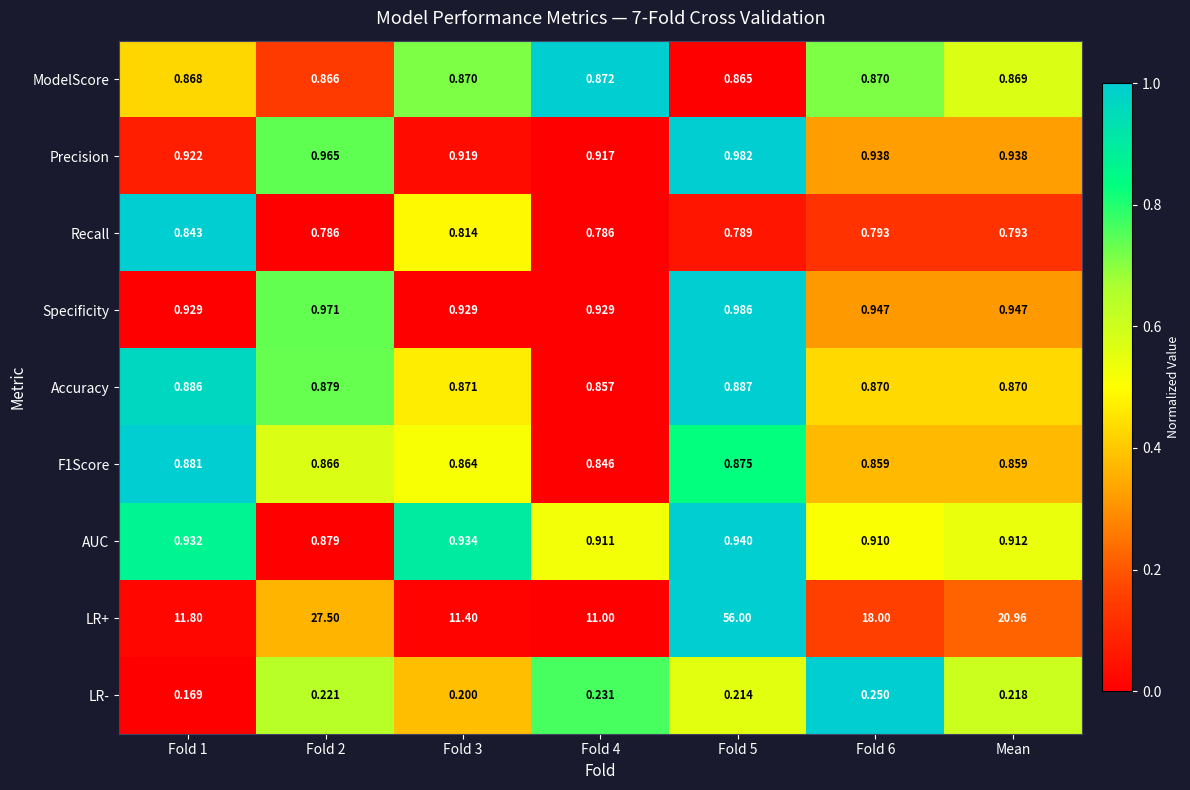

Between Fold 4 and Mean, which series saw the biggest shift?

LR+